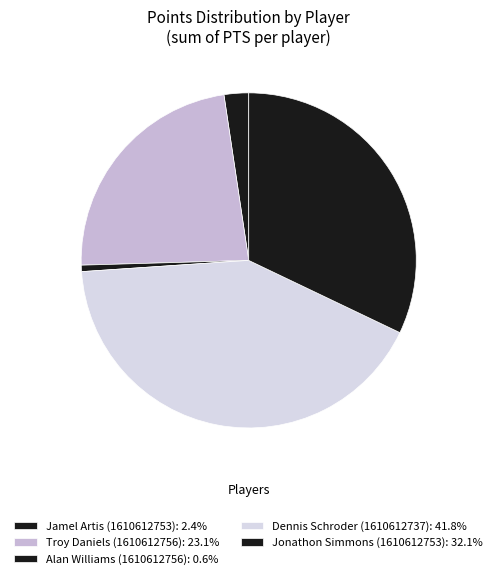

How many slices are in this pie chart?

5